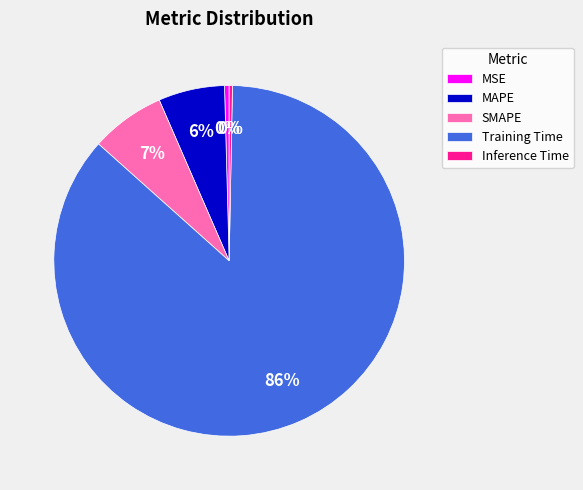

True or false: Training Time accounts for 81% of the total.

False